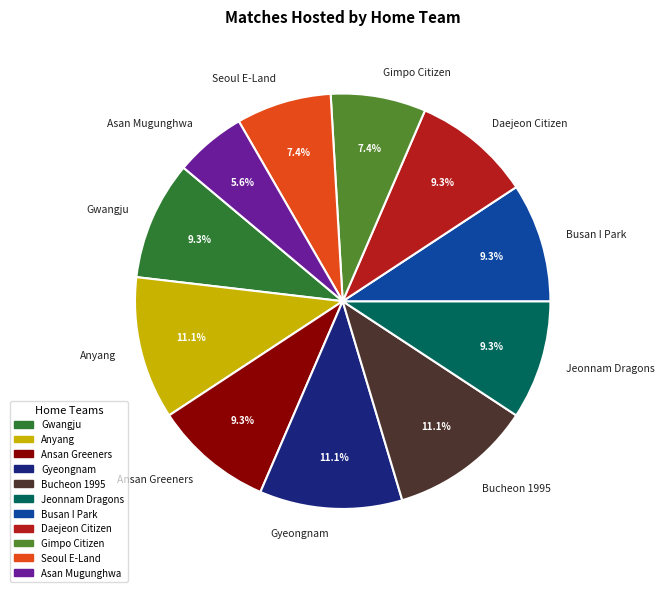

What percentage is the Ansan Greeners slice, to the nearest percent?

9%